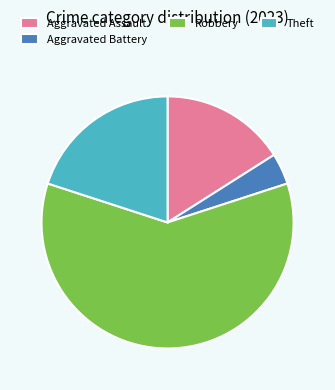

Is there a majority slice in this chart?

Yes